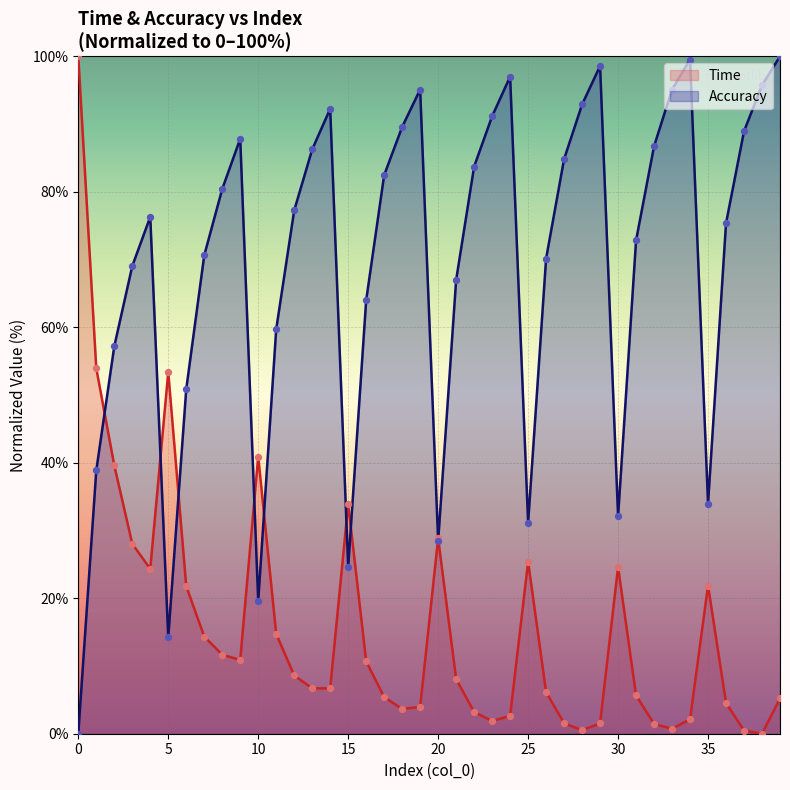

At which category is the sum across all series the highest?

39